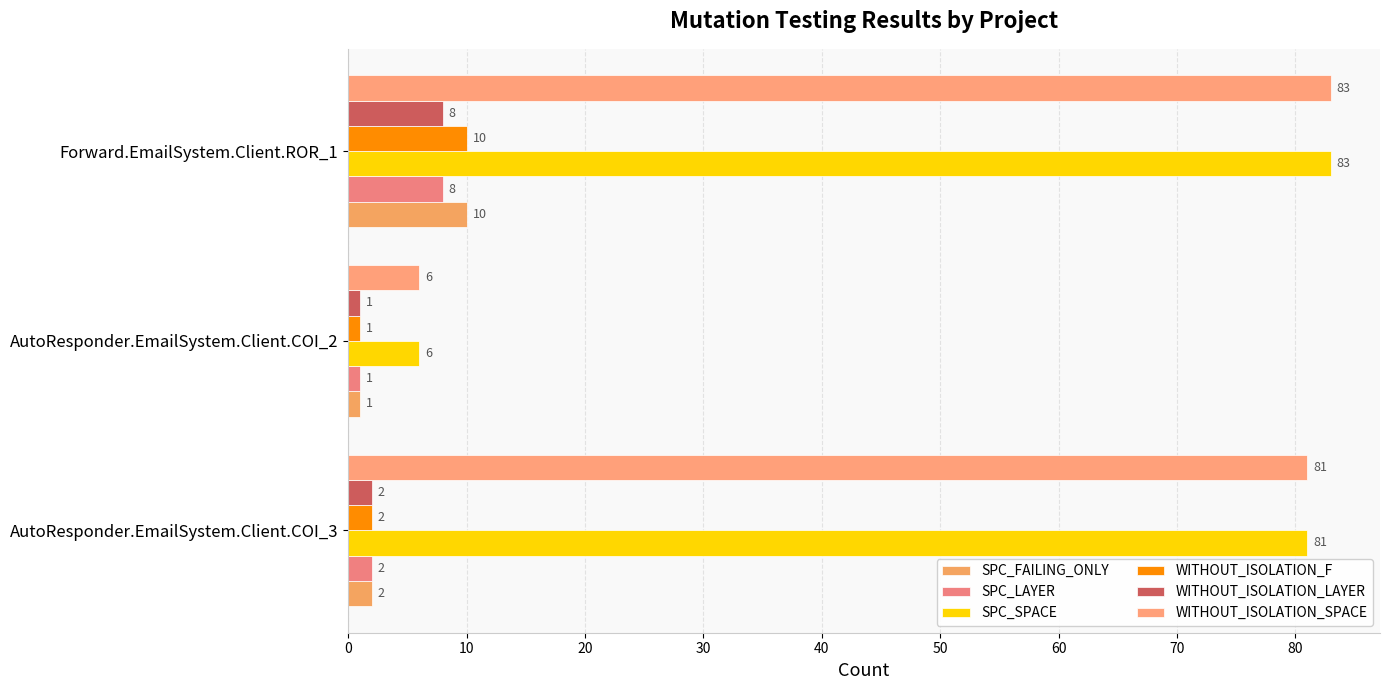

How many distinct data groups are displayed?

6